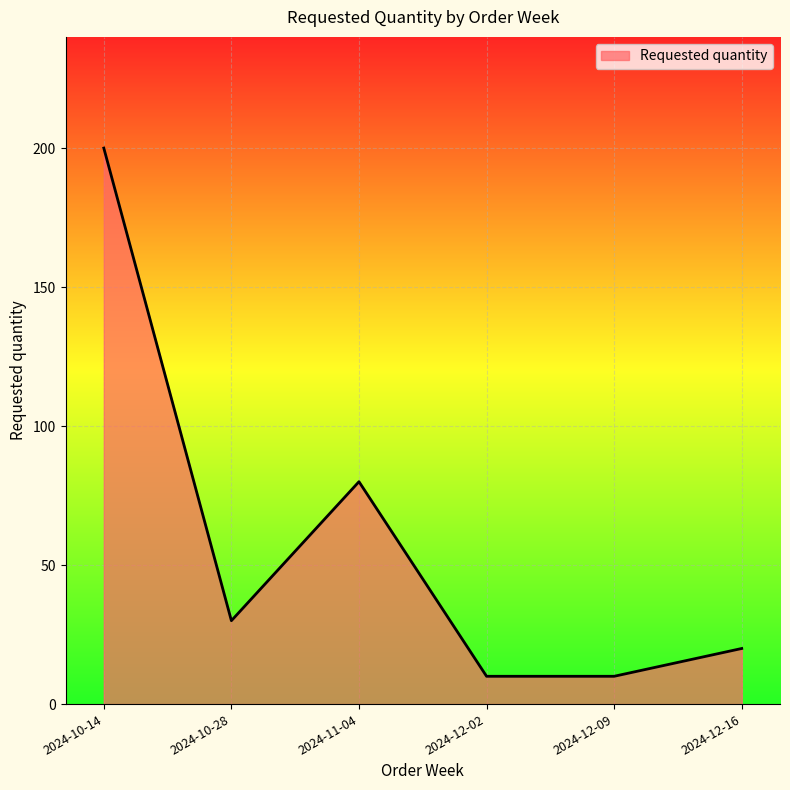

How many lines are shown in the chart?

1